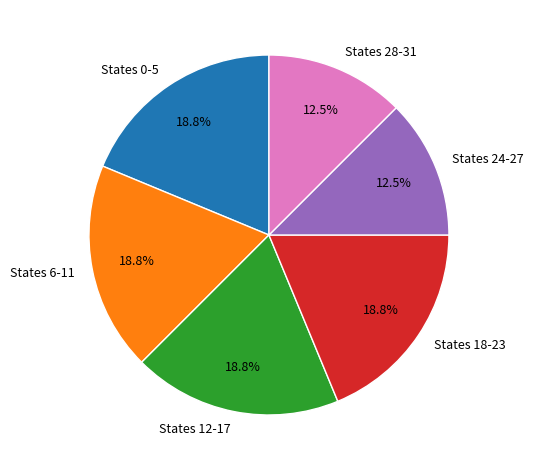

How many slices are in this pie chart?

6